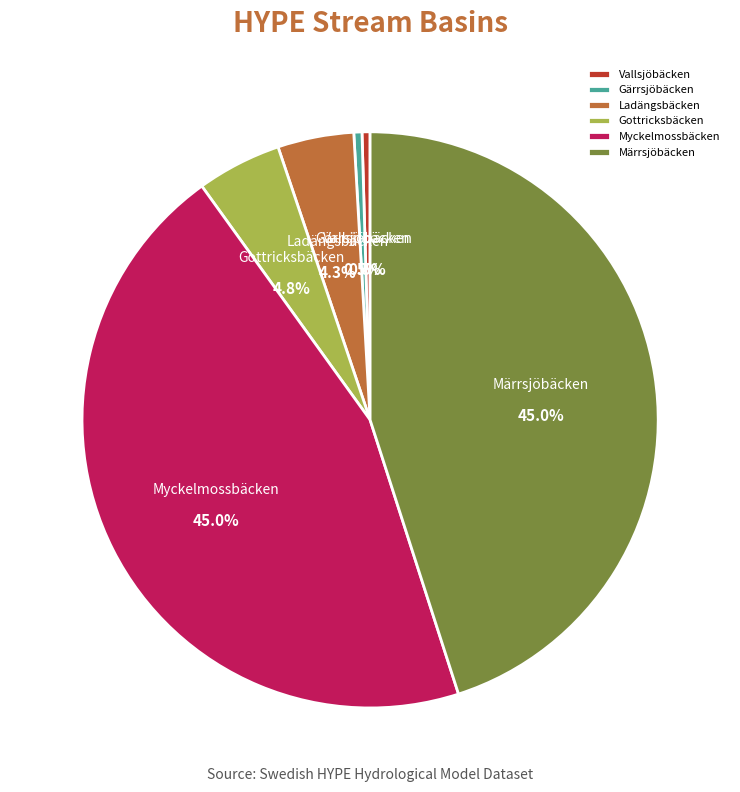

Does Gärrsjöbäcken represent more than half of the total?

No